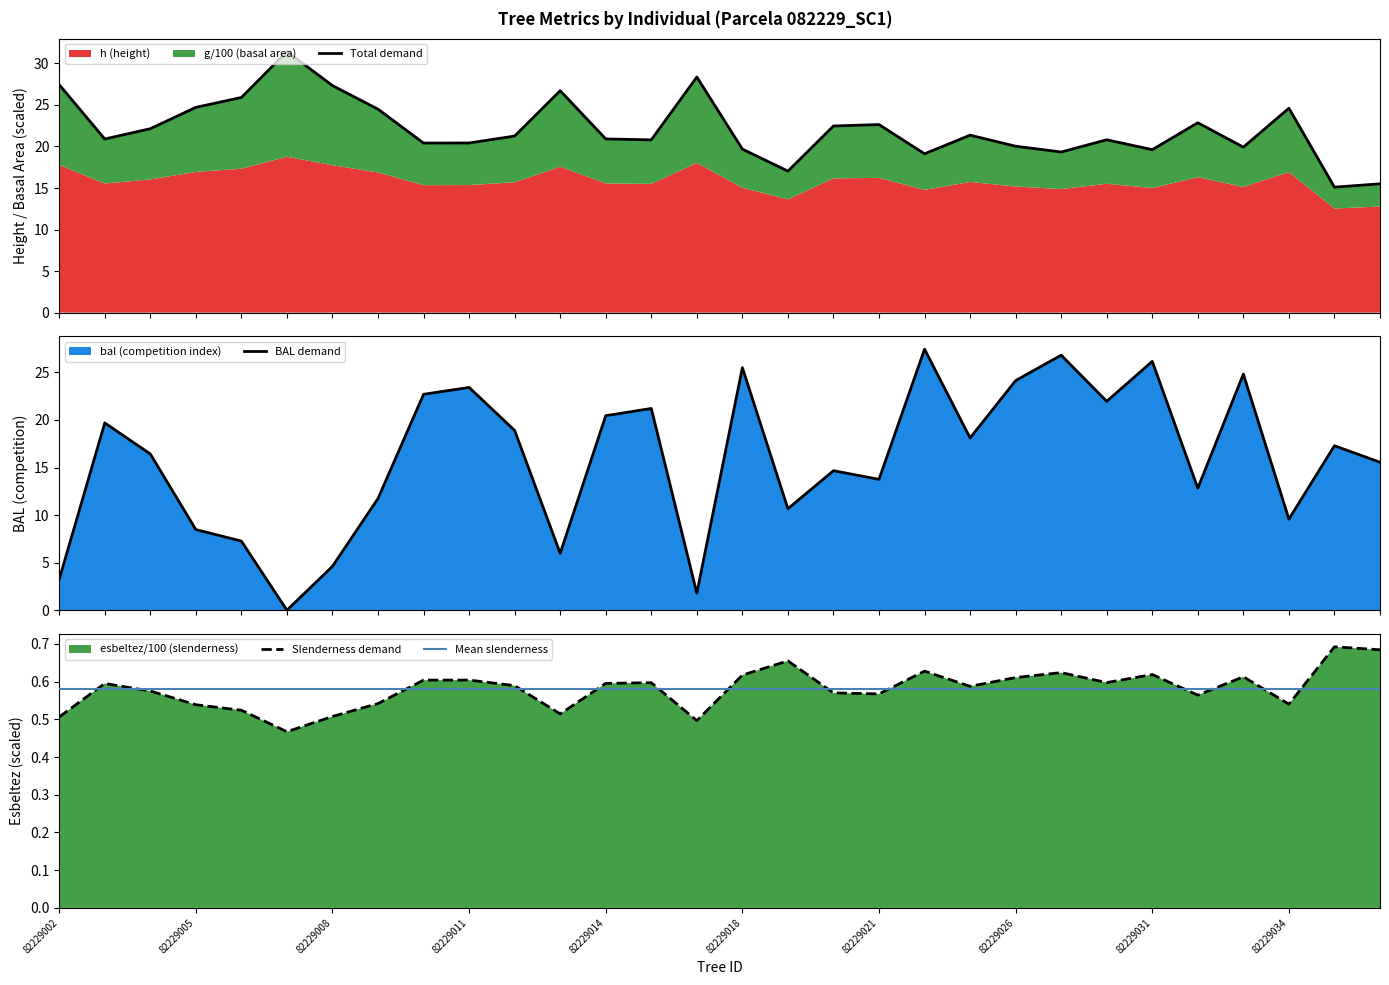

The Mean slenderness series shows 0.2 at 82229021. True or false?

False